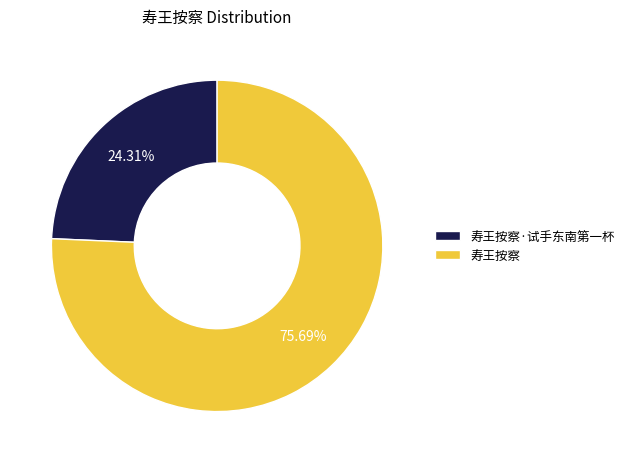

Is 寿王按察 the majority of the pie?

Yes